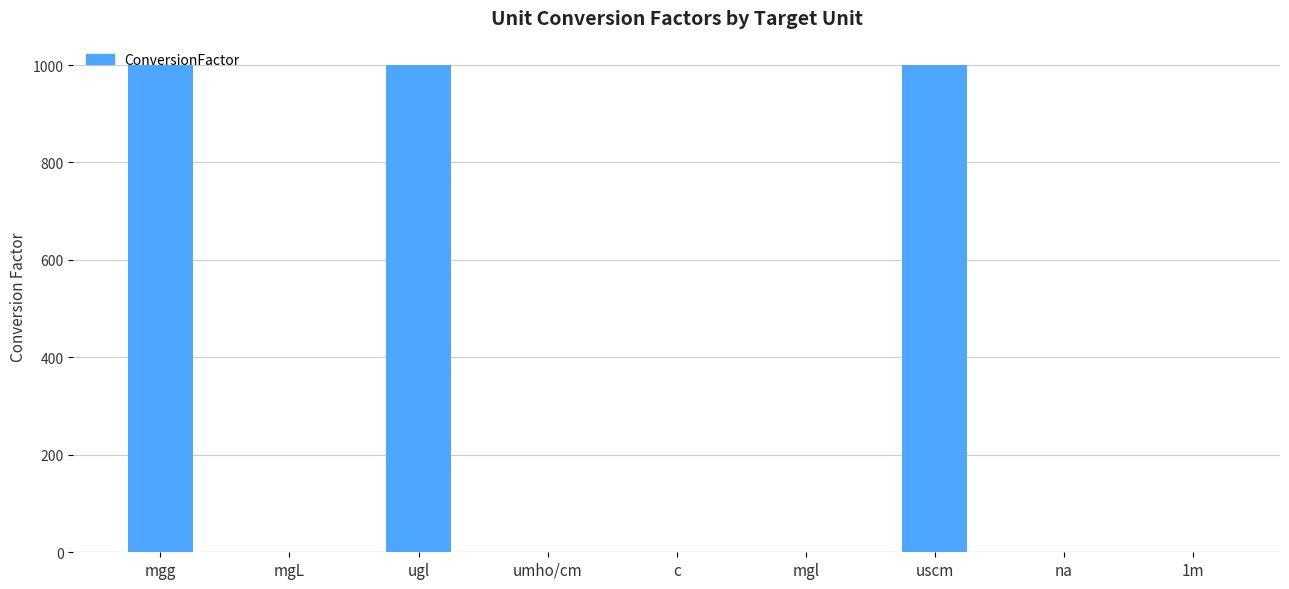

True or false: the data shows 1505.8 at mgg.

False